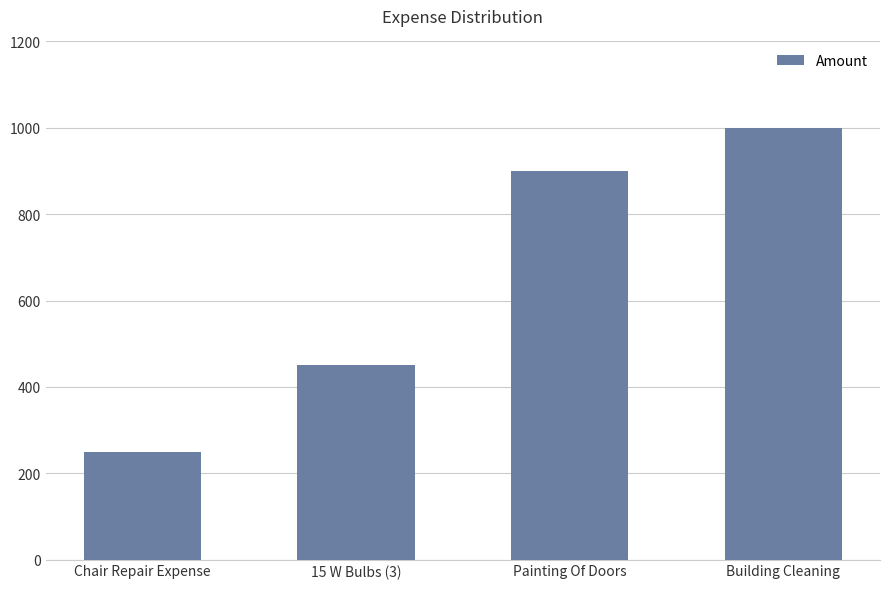

What value does the data have at 15 W Bulbs (3), to the nearest 50?

450